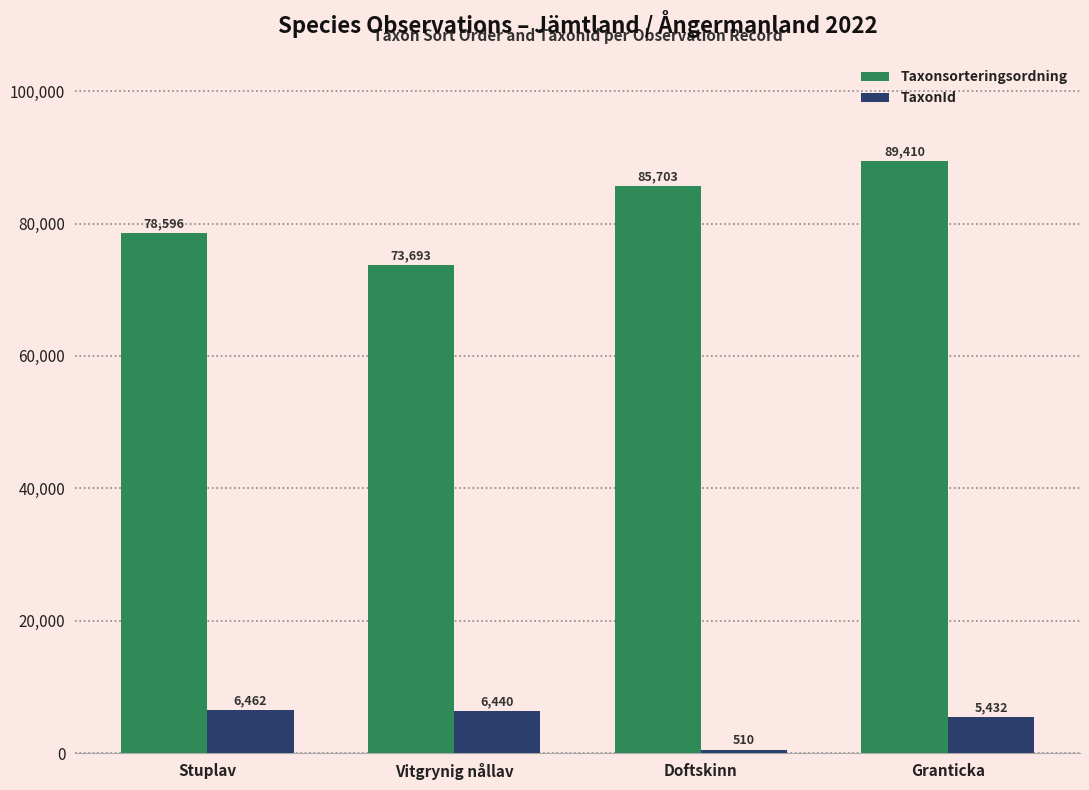

At which label is TaxonId closest to 3486?

Granticka